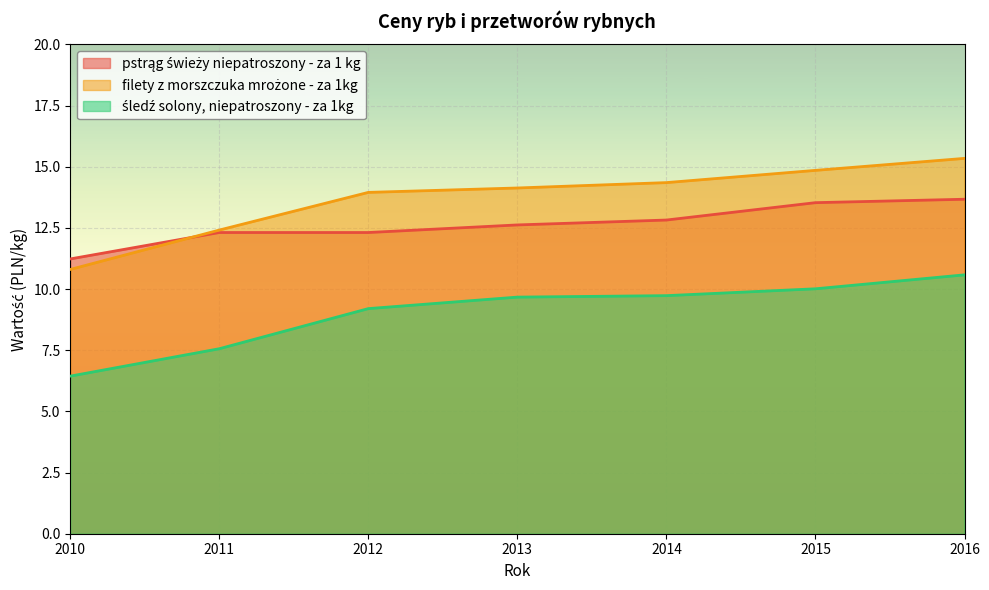

True or false: pstrąg świeży niepatroszony - za 1 kg has more than 1 points higher than both neighbors.

False